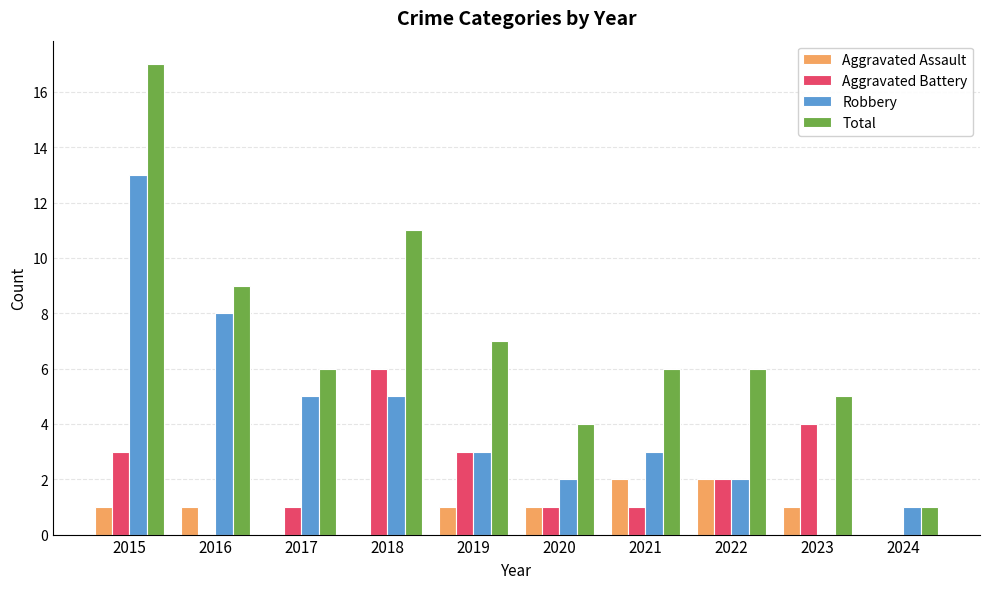

How many distinct data groups are displayed?

4